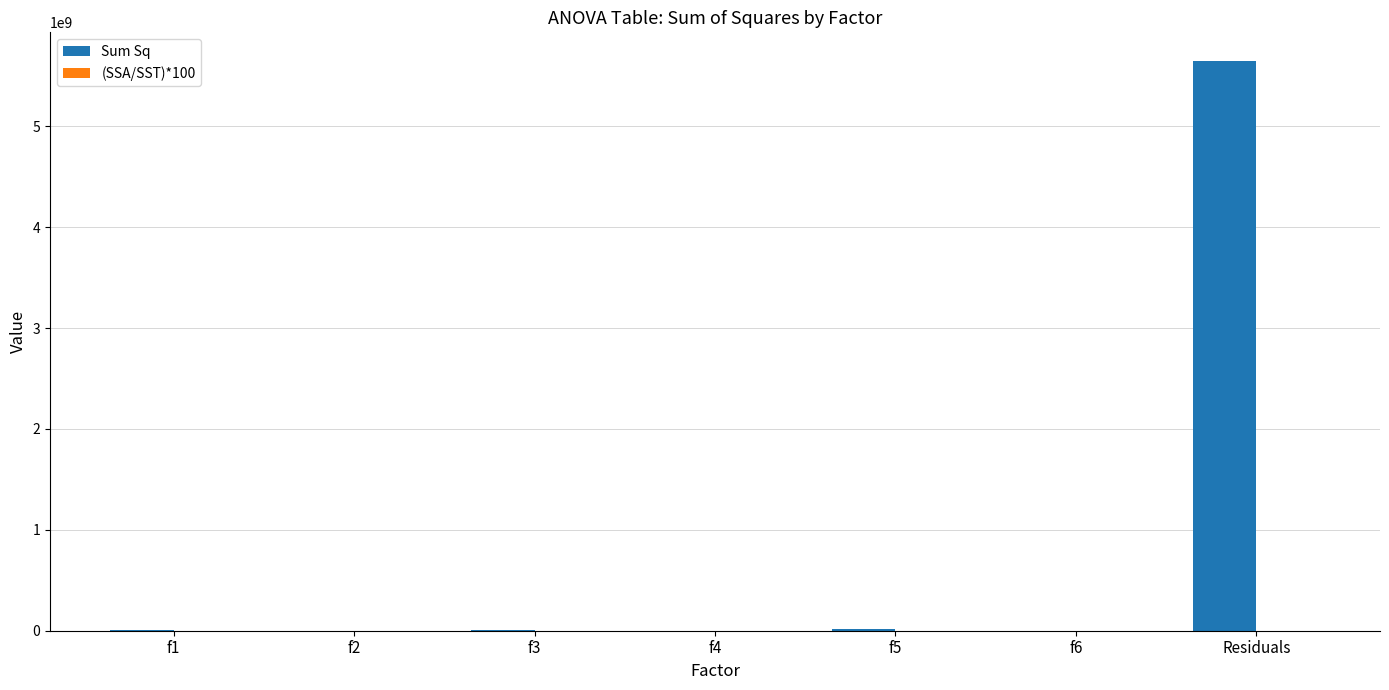

What is the maximum value shown in the chart?

5647832628.9